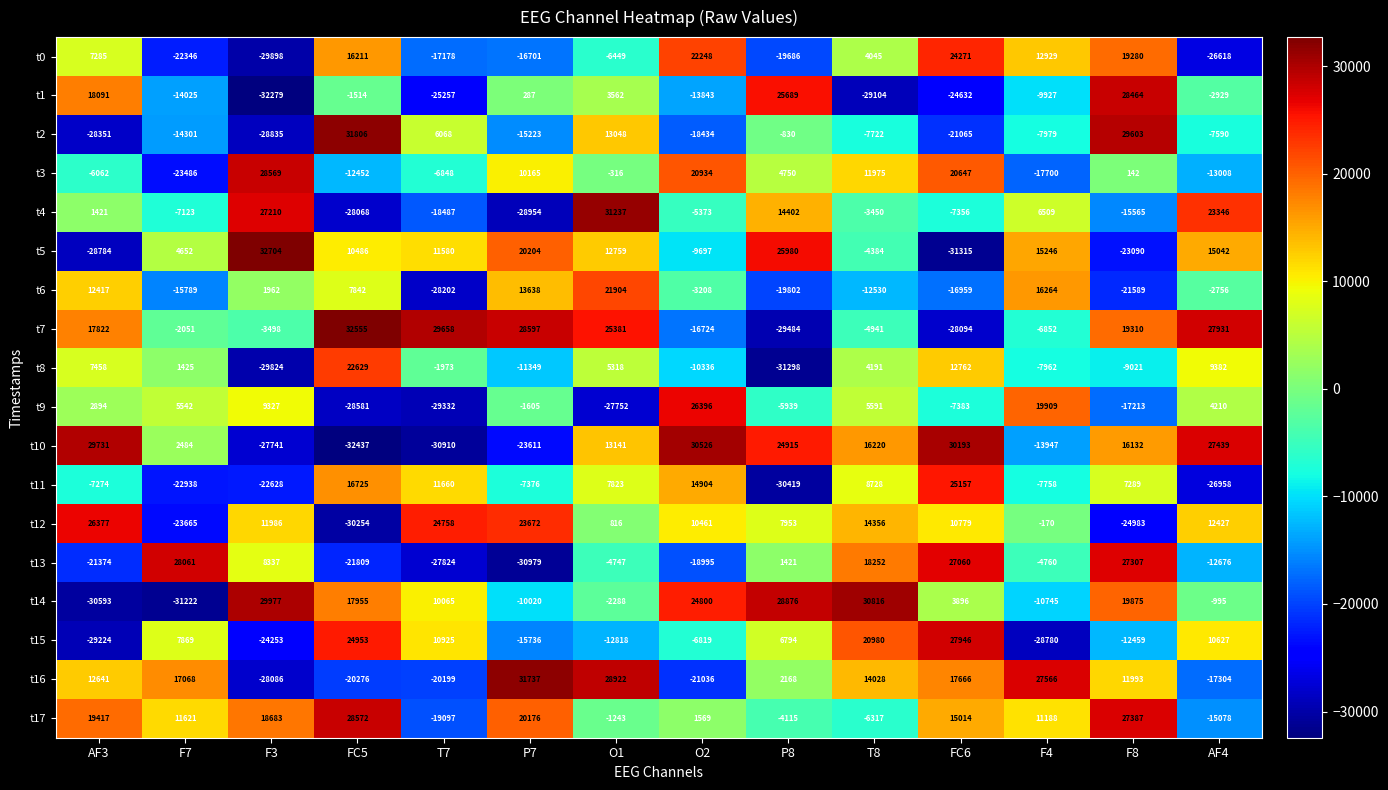

How many data points in t0 are less than 4045?

7